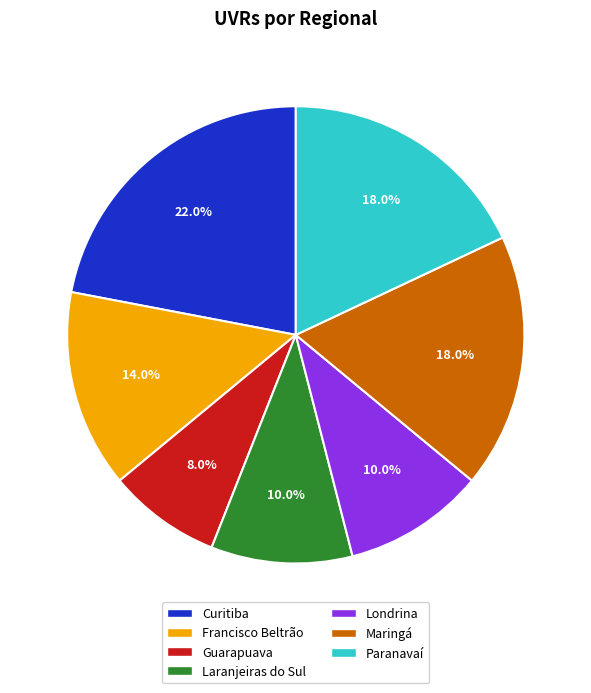

Does any single category account for the majority?

No